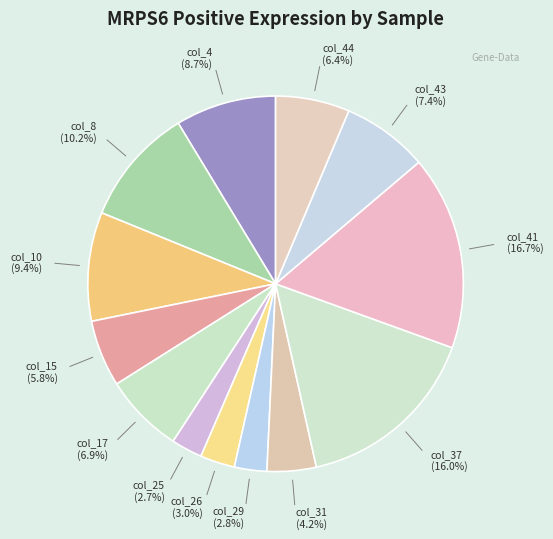

To the nearest percent, what is the average slice percentage?

8%